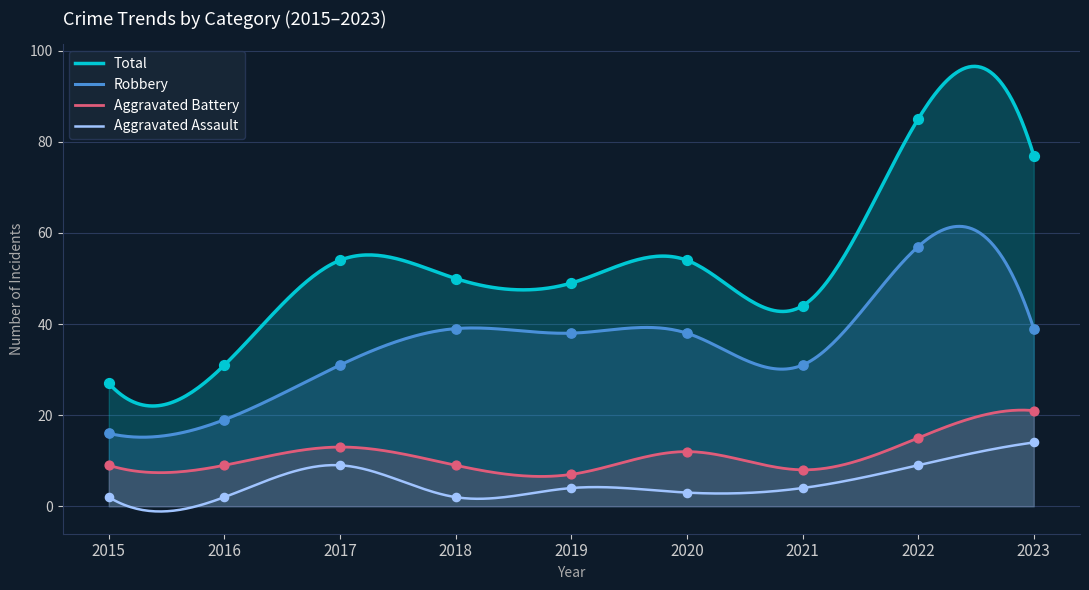

At which category is the sum across all series the highest?

2022